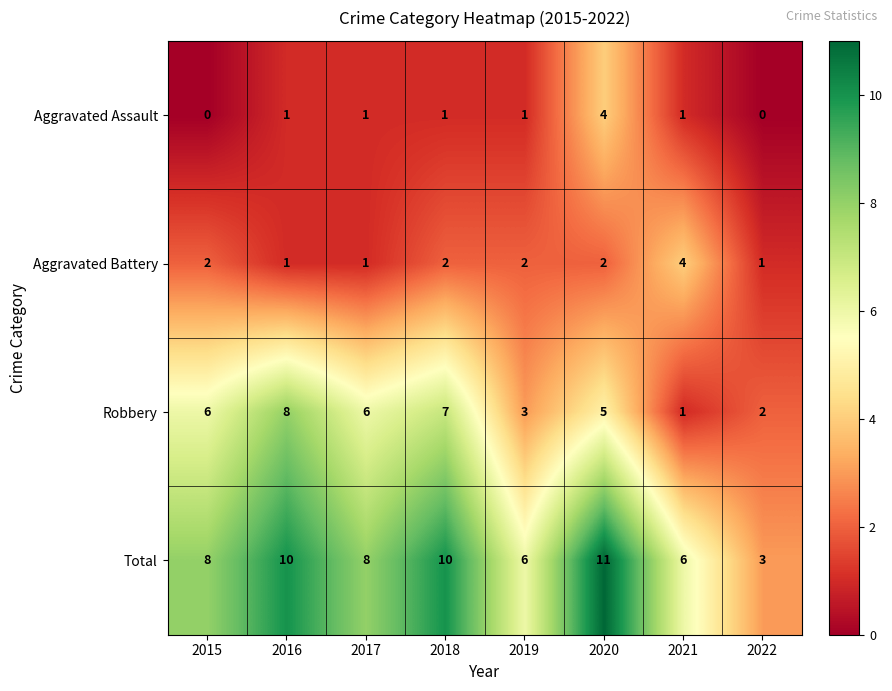

At which category is the sum across all series the highest?

2020